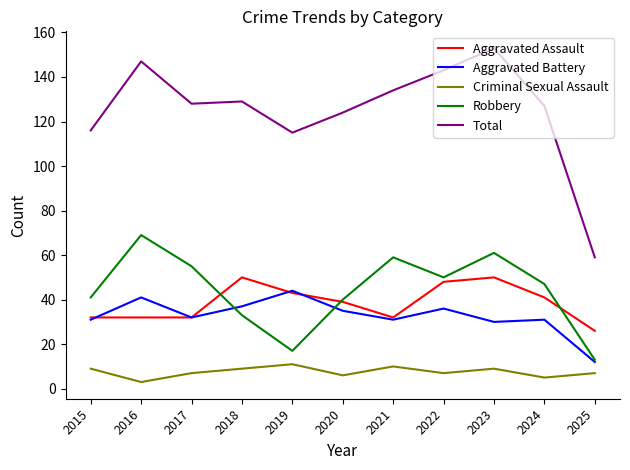

At which category does the chart reach its peak across all series?

2023